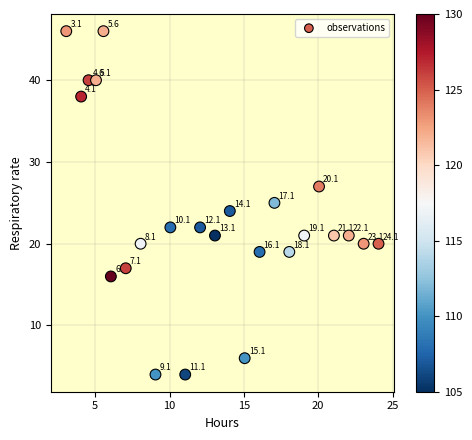

What is the range of Y values (max minus min)?

42